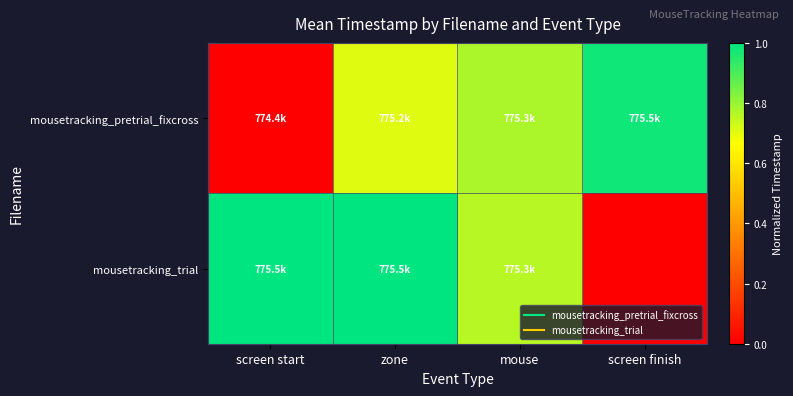

Rank the series by their average value, from lowest to highest.

mousetracking_trial, mousetracking_pretrial_fixcross